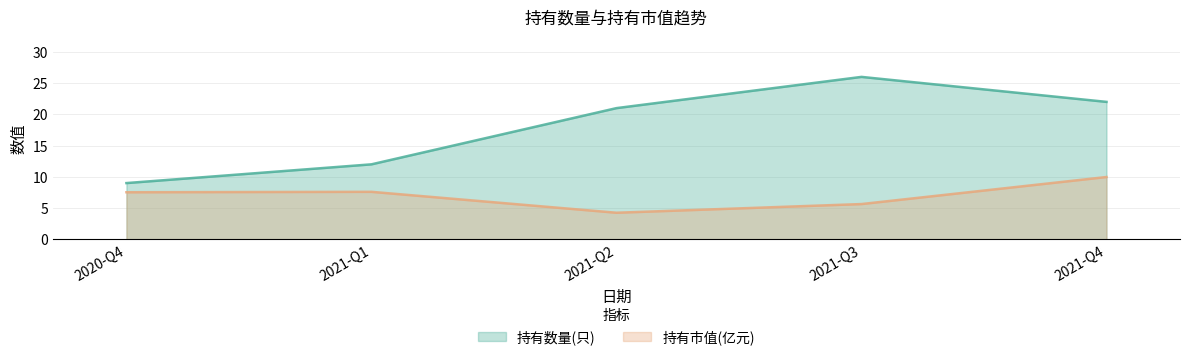

Where is the first local maximum for 持有市值(亿元)?

2021-Q1